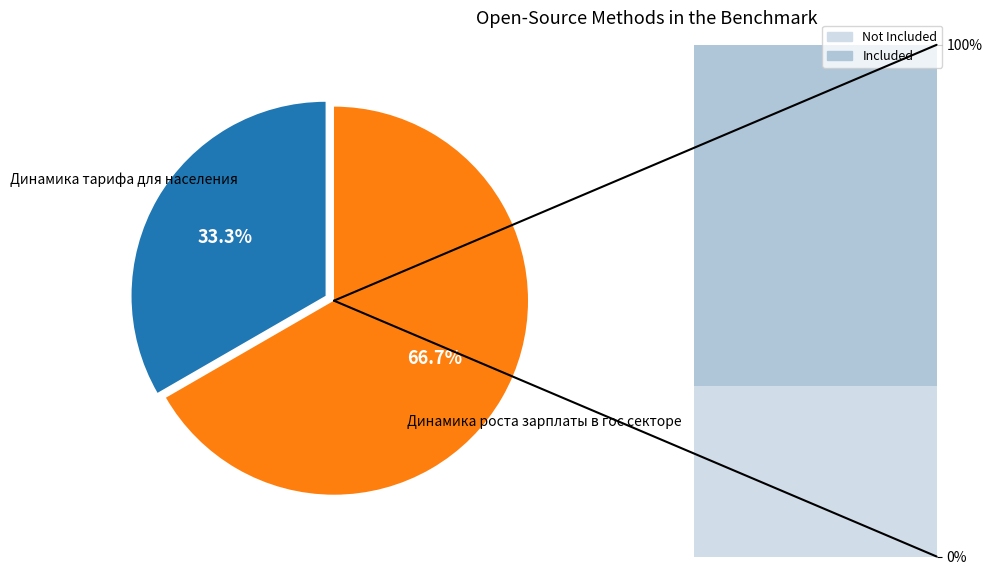

Approximately how many times larger is the value at Динамика тарифа для населения compared to Динамика роста зарплаты в гос секторе?

0.5